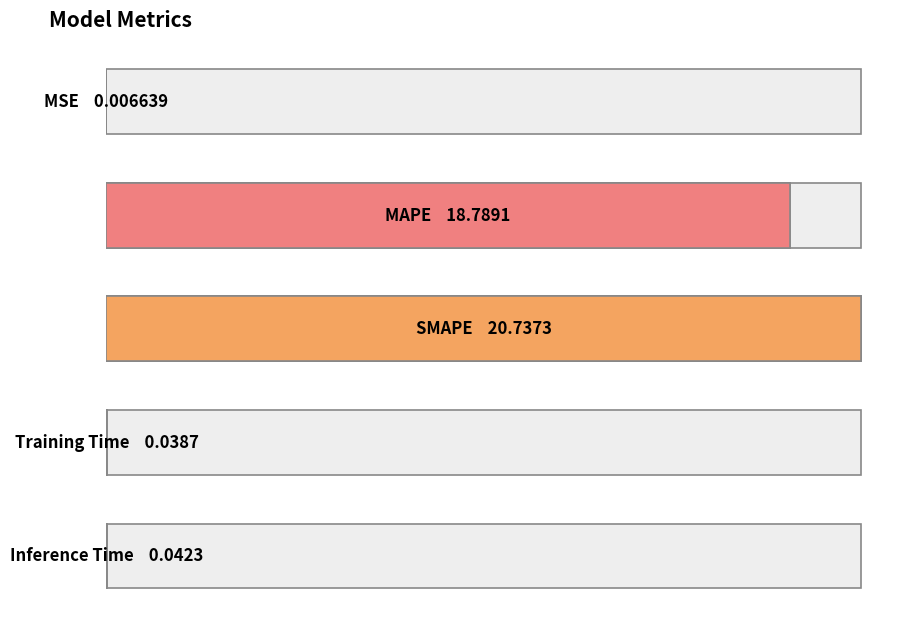

What is the difference between the maximum and minimum values?

20.7